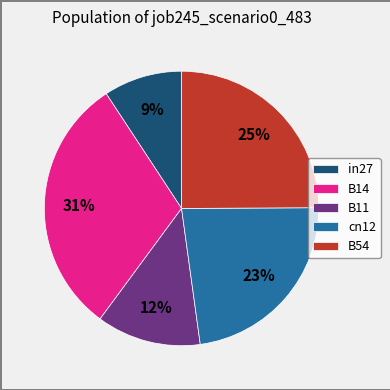

What percentage is the cn12 slice, to the nearest percent?

23%